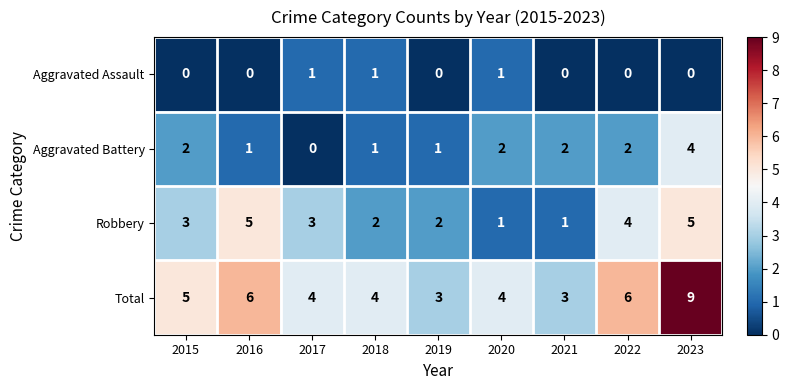

Which series has the largest total across all categories?

Total